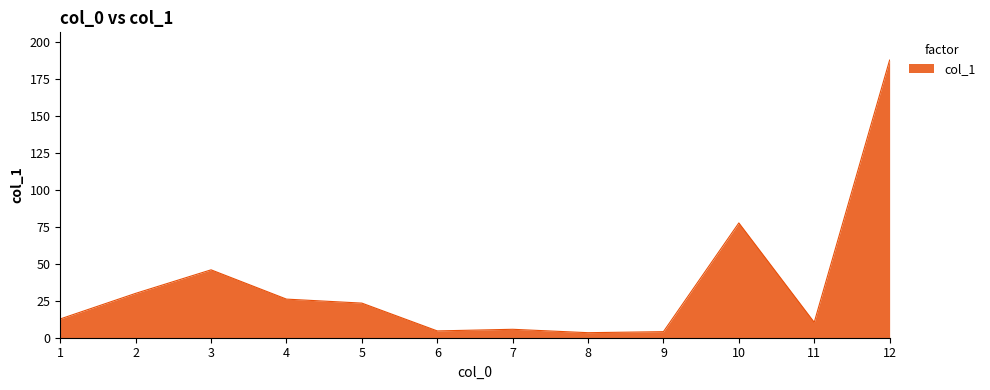

How many lines are shown in the chart?

1